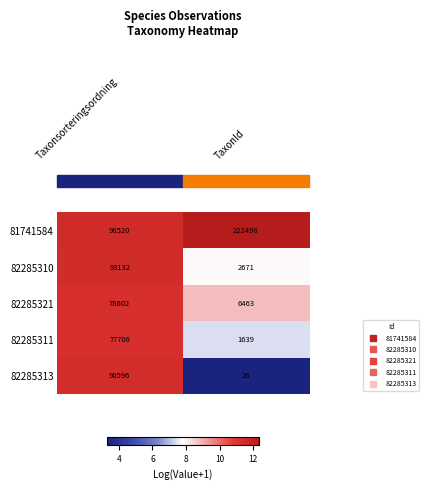

The value of 82285310 at Taxonsorteringsordning is 93132. True or false?

True